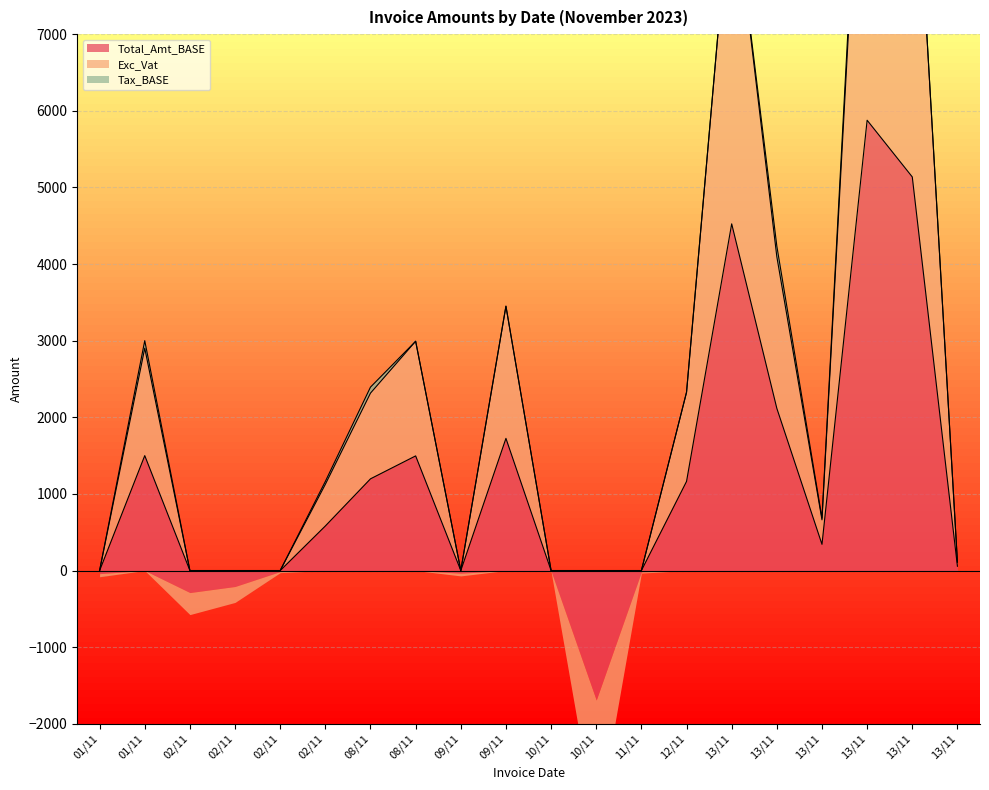

What is the label of the 19th point from the left?

13/11